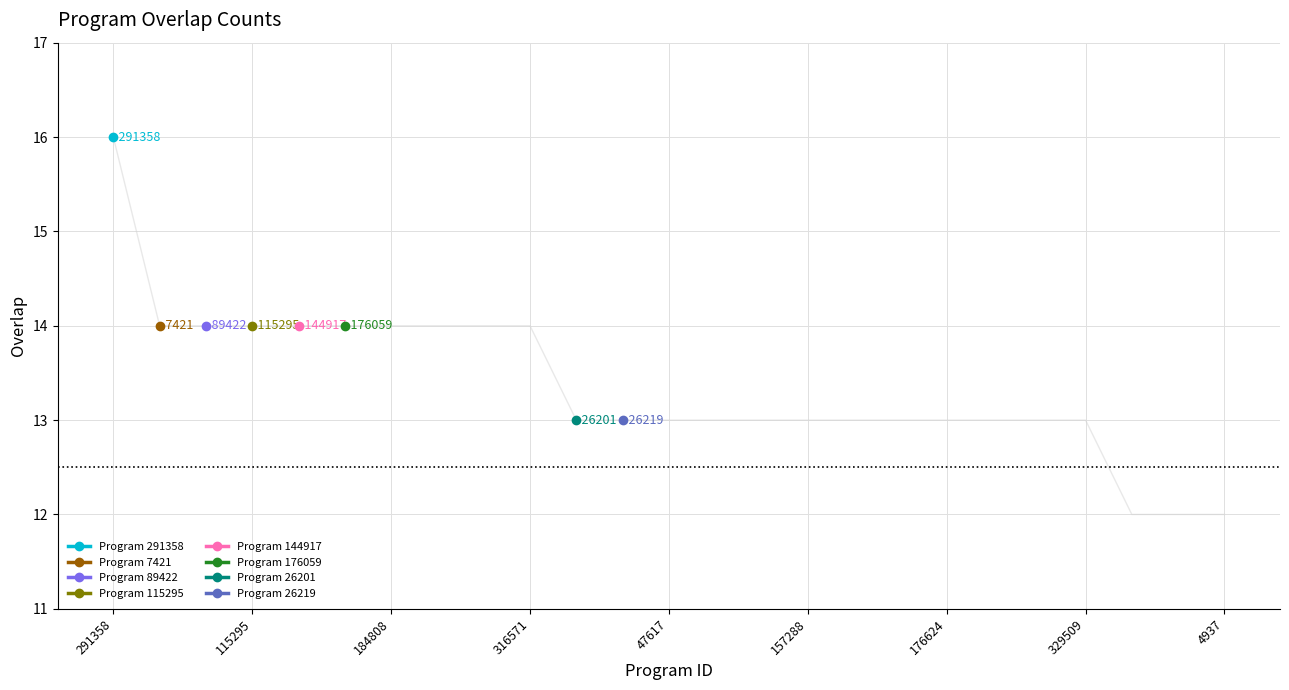

The chart shows a value of 24 at 176059. True or false?

False